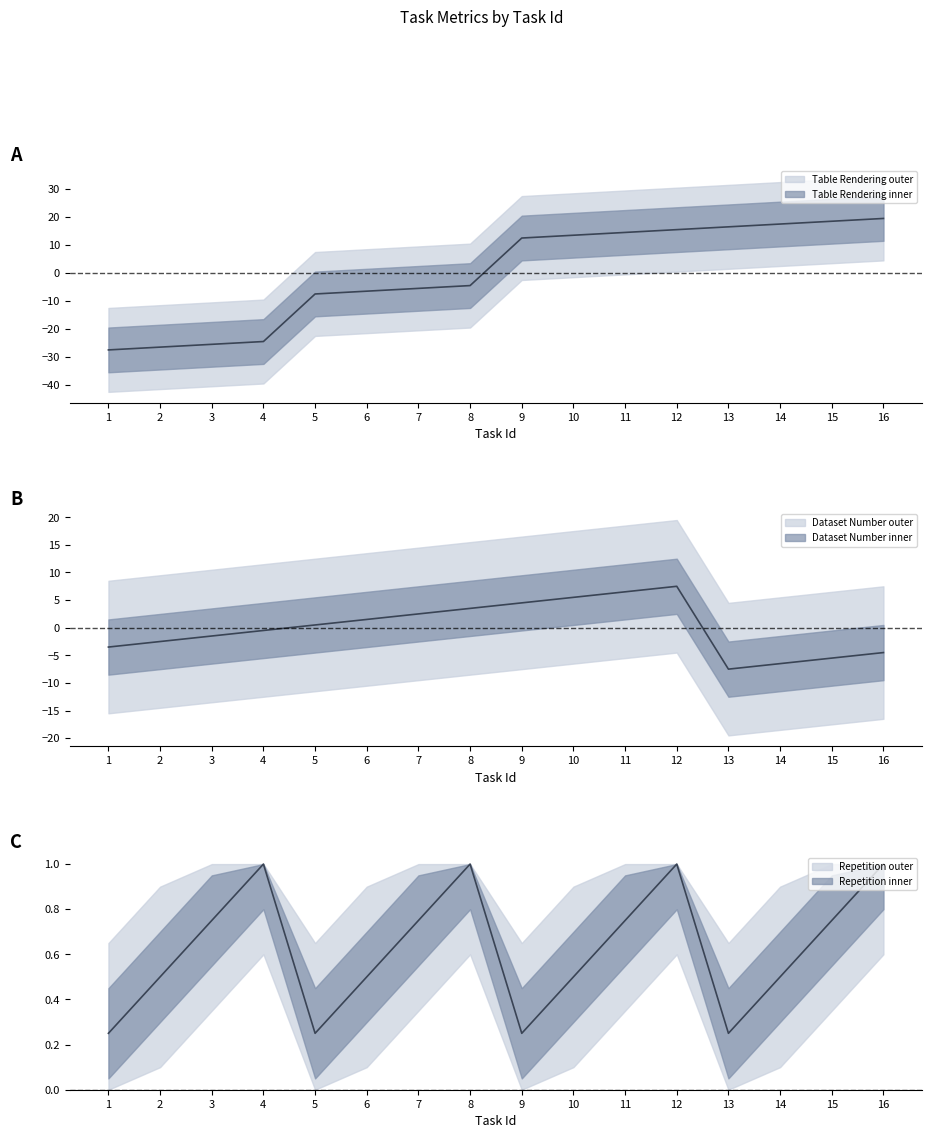

List the labels in order of Repetition value, smallest first.

1, 5, 9, 13, 2, 6, 10, 14, 3, 7, 11, 15, 4, 8, 12, 16